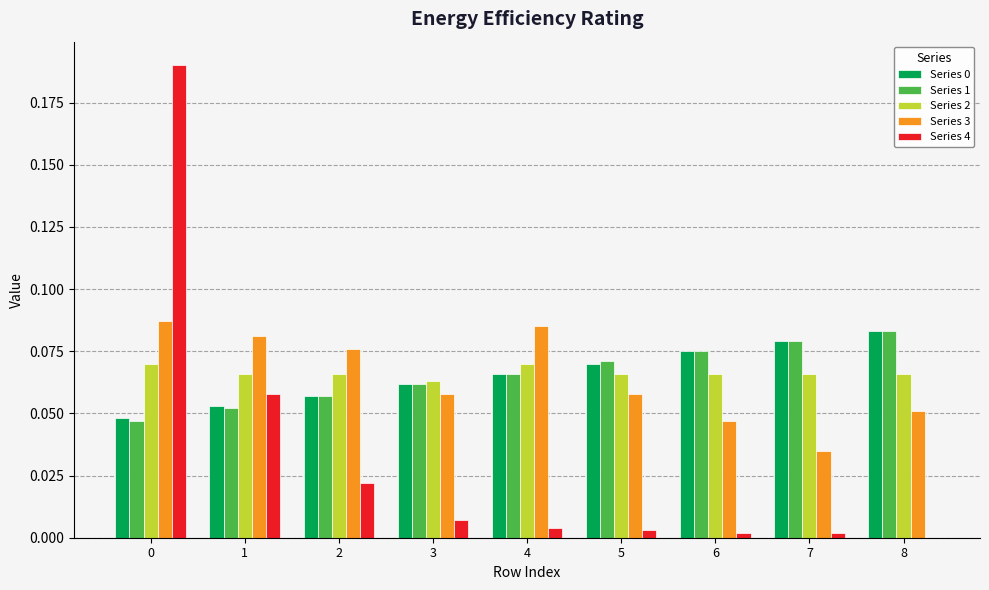

True or false: Series 4 has a value of 0.0 at 7.

True